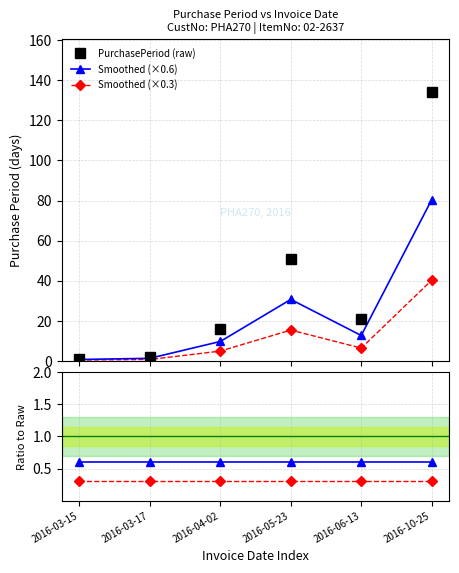

Where does the data first go above 21?

2016-05-23